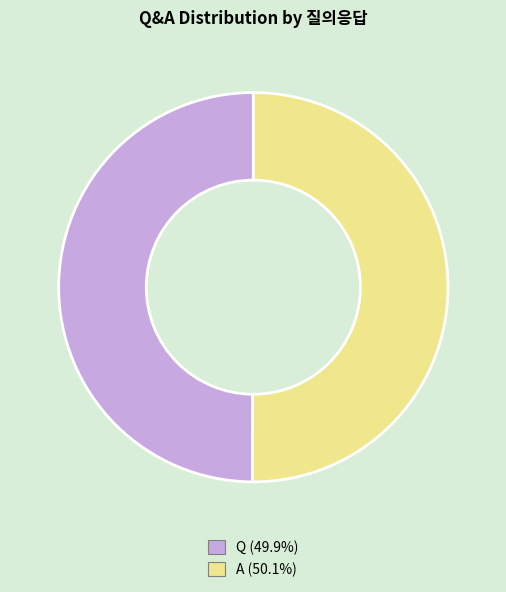

Is the sum of A (50.1%) and Q (49.9%) greater than half?

Yes